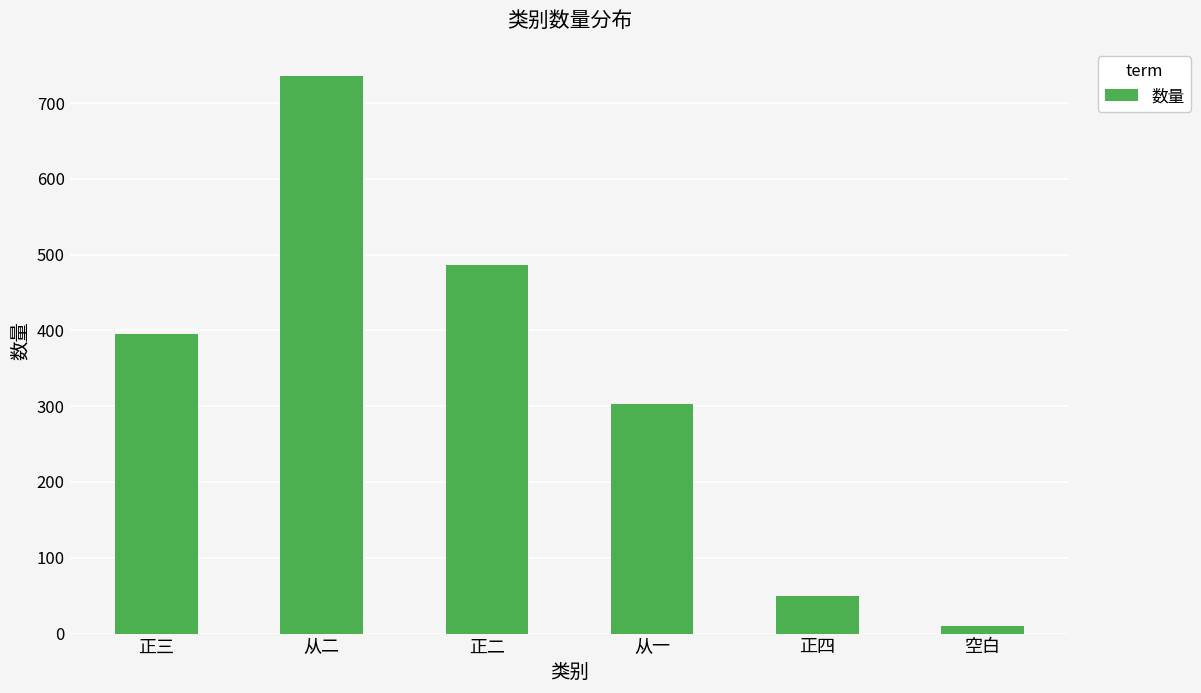

Which category has the highest value across all series?

从二